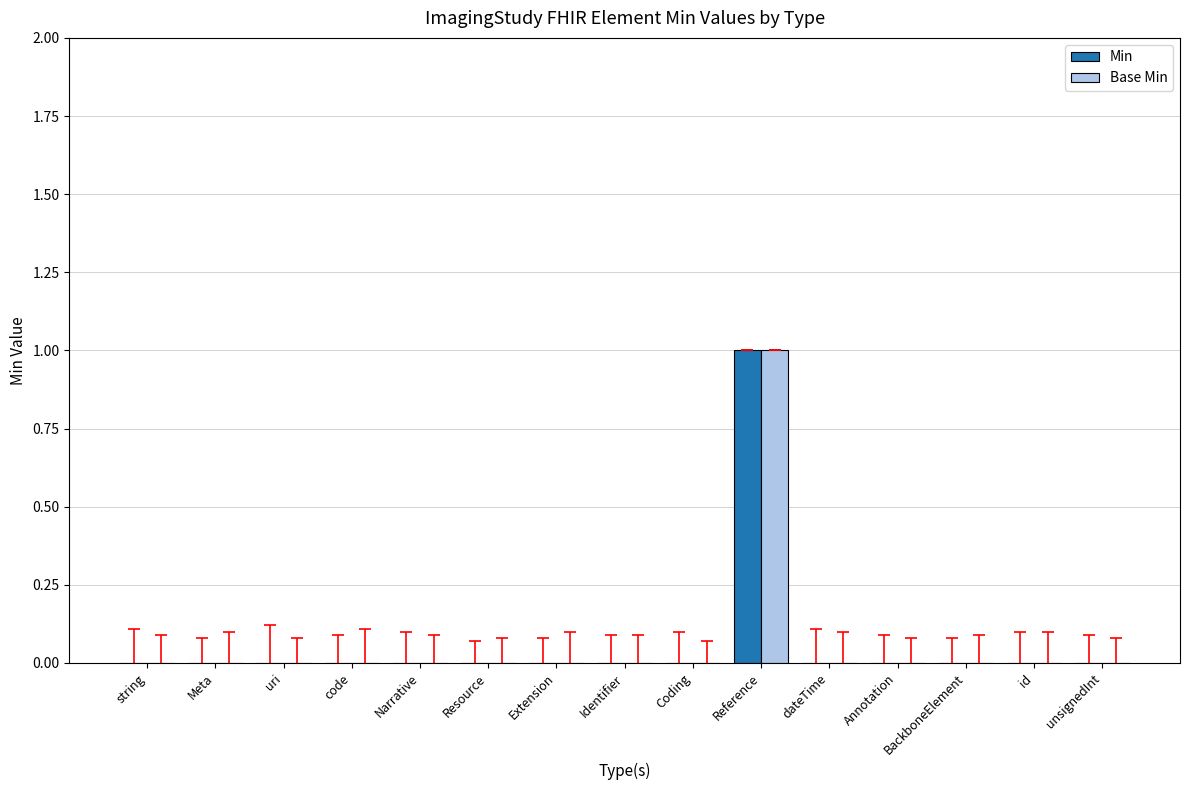

True or false: Base Min has a value of 1 at Reference.

True